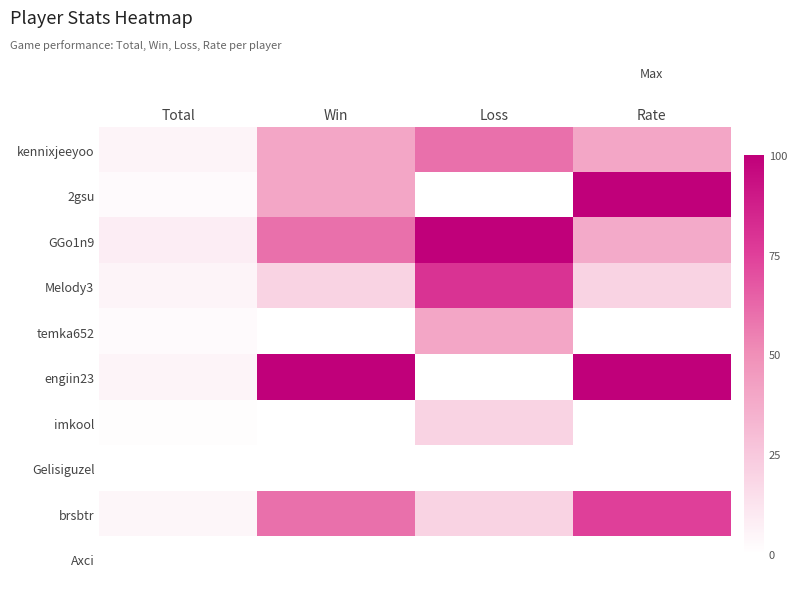

At which category is the sum across all series the highest?

Rate